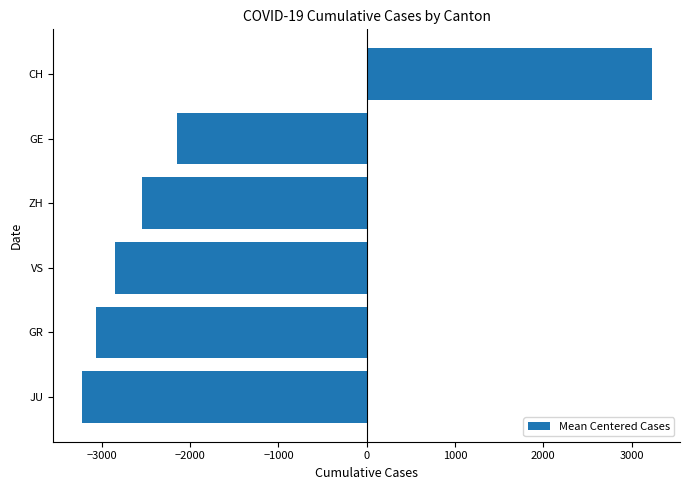

What value does the data have at CH?

3226.7